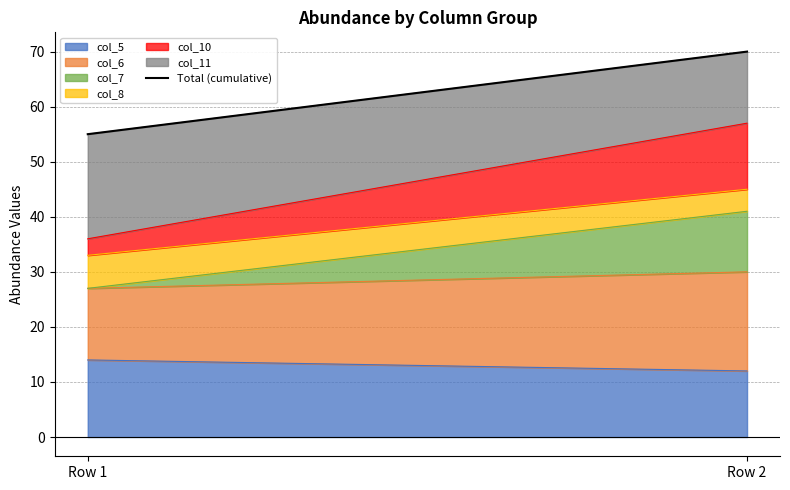

At which label does col_5 reach its minimum?

Row 2